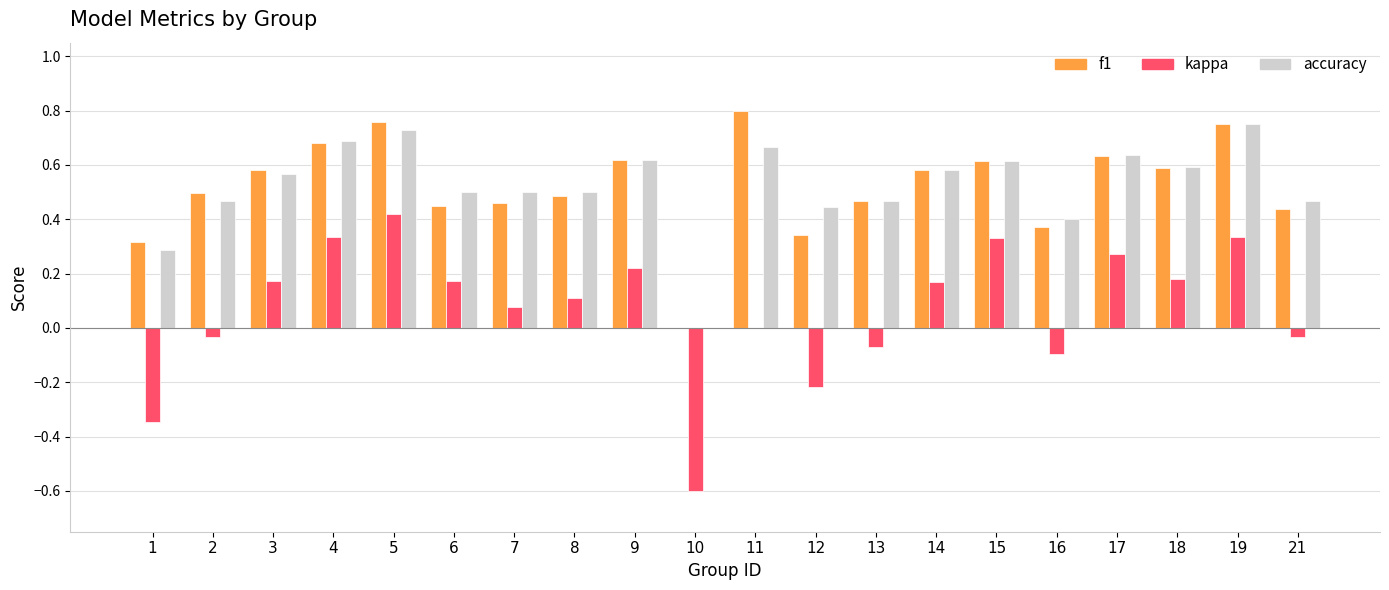

What is the total value across all series at 5?

1.9